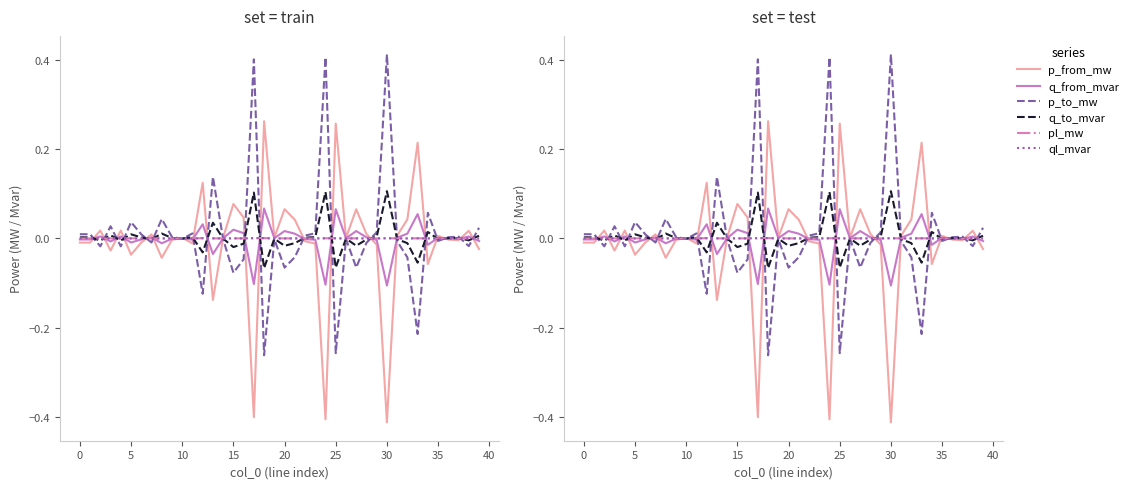

What are all the series names shown in the legend?

p_from_mw, q_from_mvar, p_to_mw, q_to_mvar, pl_mw, ql_mvar